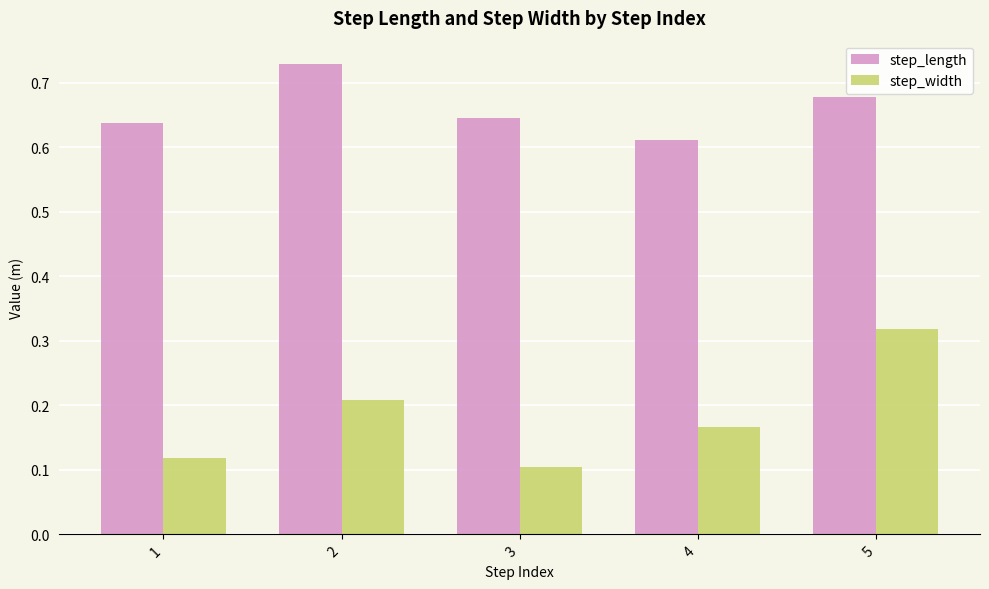

How many groups of bars are there?

5